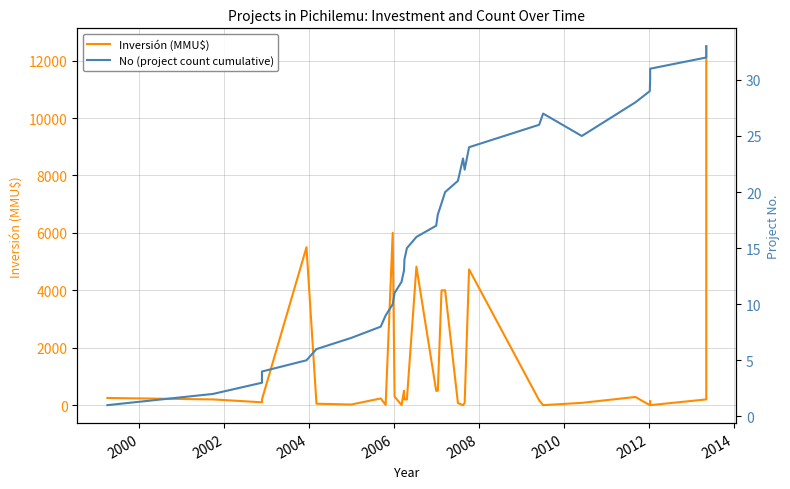

Which series has the widest spread of values?

Inversión (MMU$)